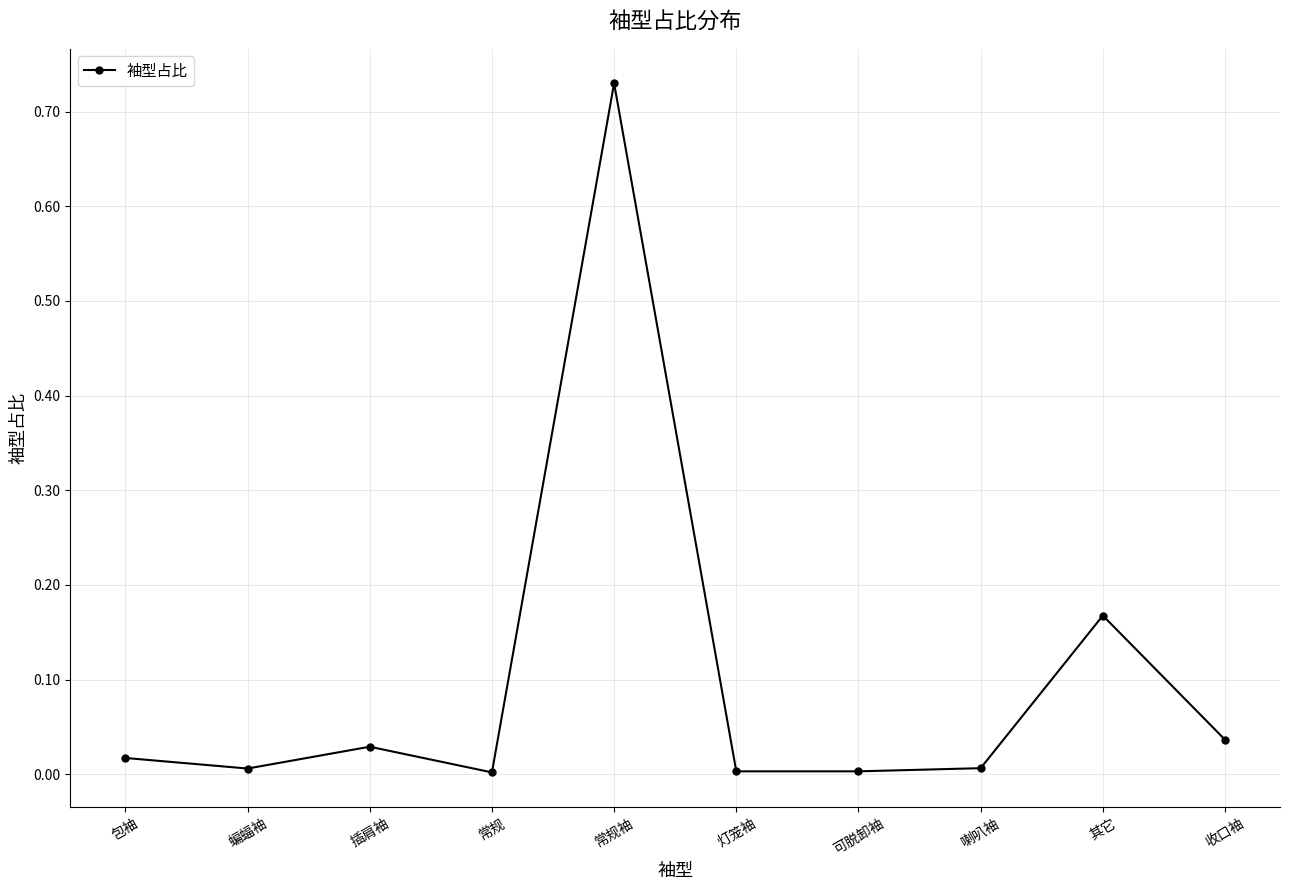

Where is the first local maximum?

插肩袖